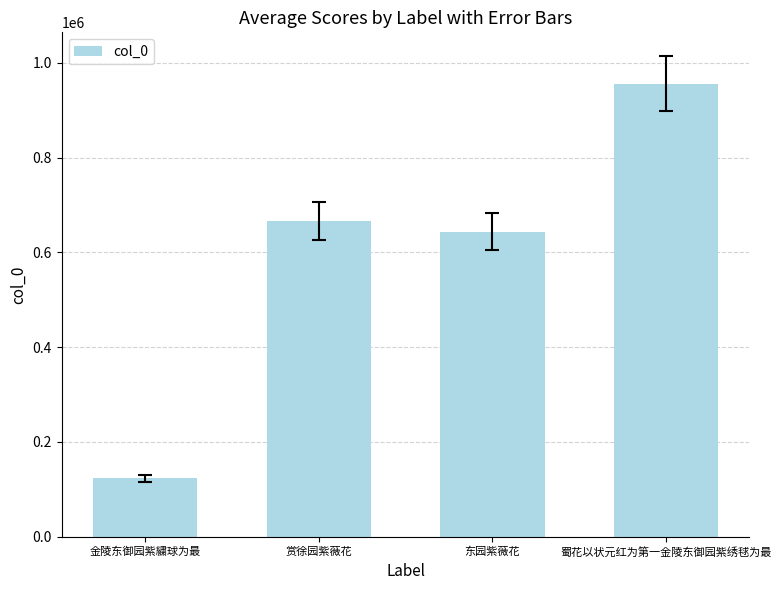

What is the label of the 2nd bar from the right?

东园紫薇花